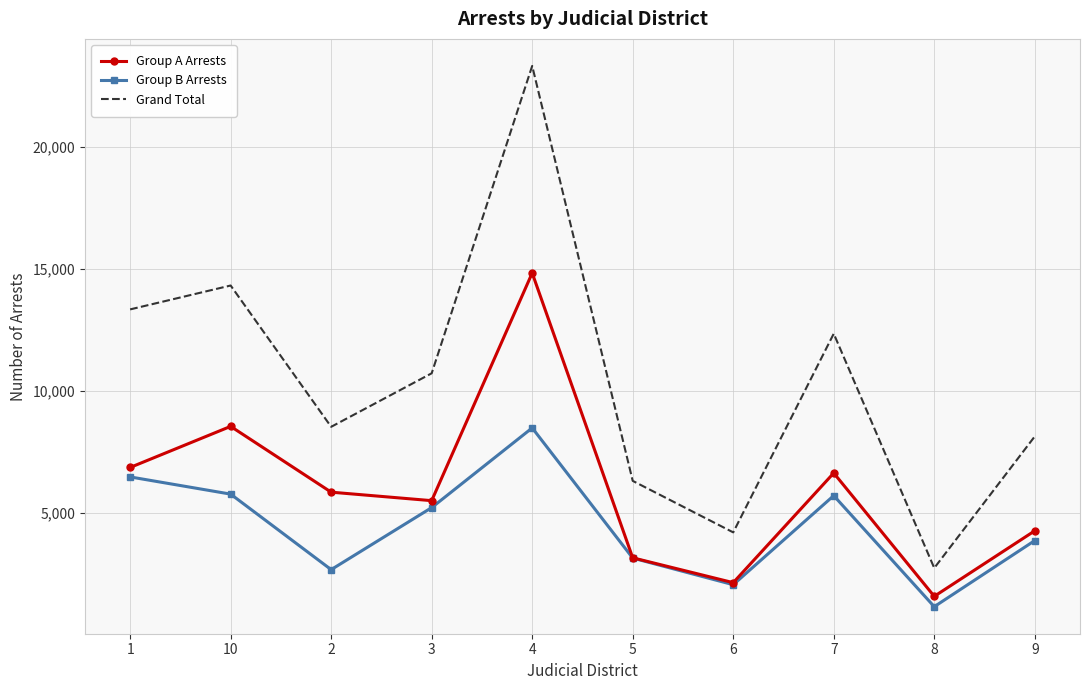

Is it true that Grand Total equals 13989 at 9?

False